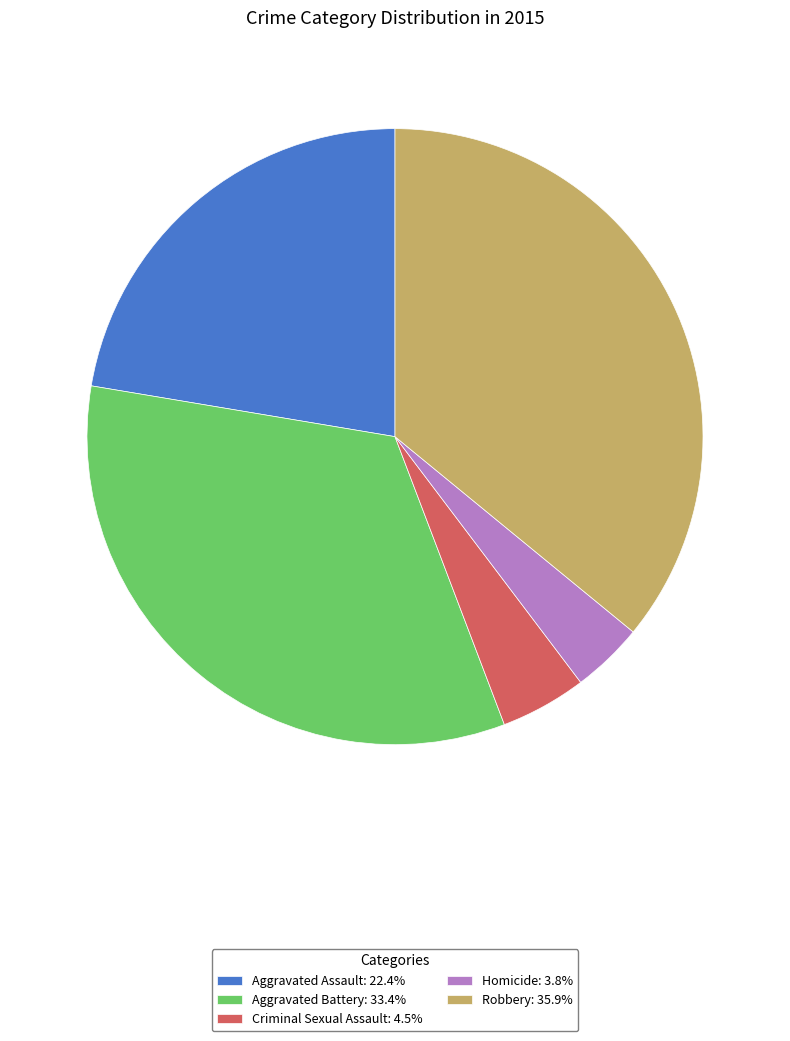

What is the ratio of the value at Homicide: 3.8% to the value at Criminal Sexual Assault: 4.5%?

0.8